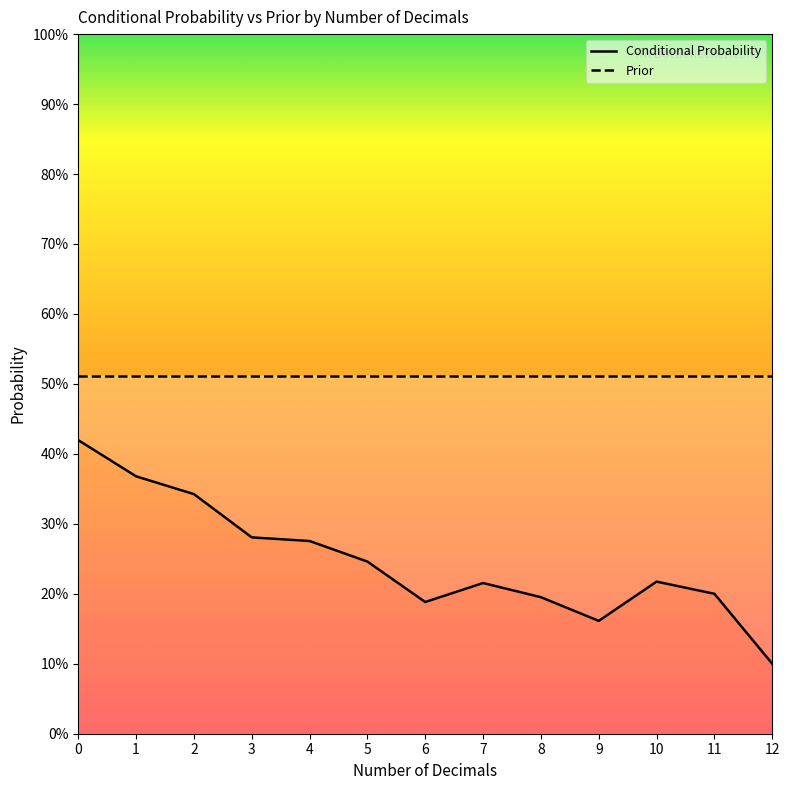

The value at 6 is 0.2. True or false?

True